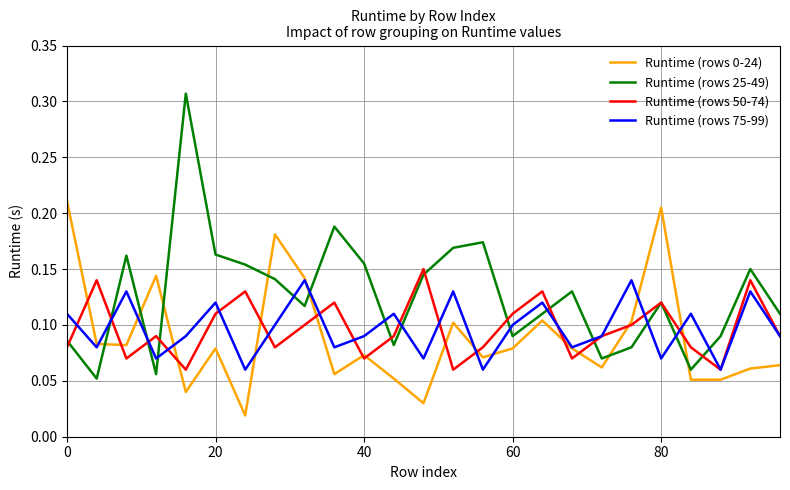

True or false: Runtime (rows 75-99) and Runtime (rows 50-74) cross at least once.

True